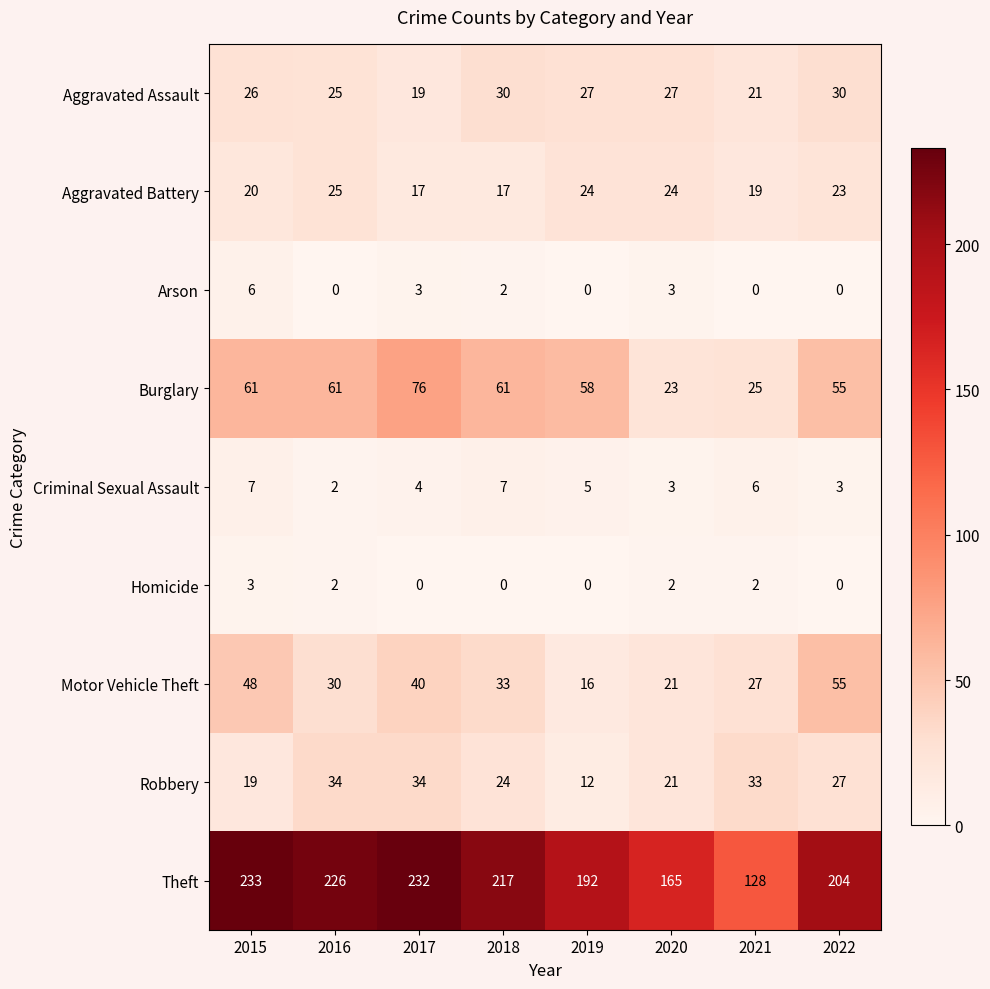

Between 2017 and 2021, which series saw the biggest shift?

Theft